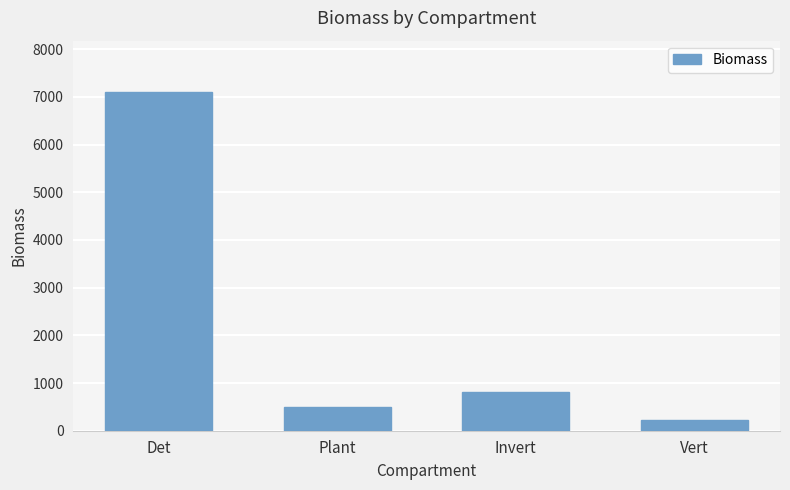

Rank the categories by value from highest to lowest.

Det, Invert, Plant, Vert